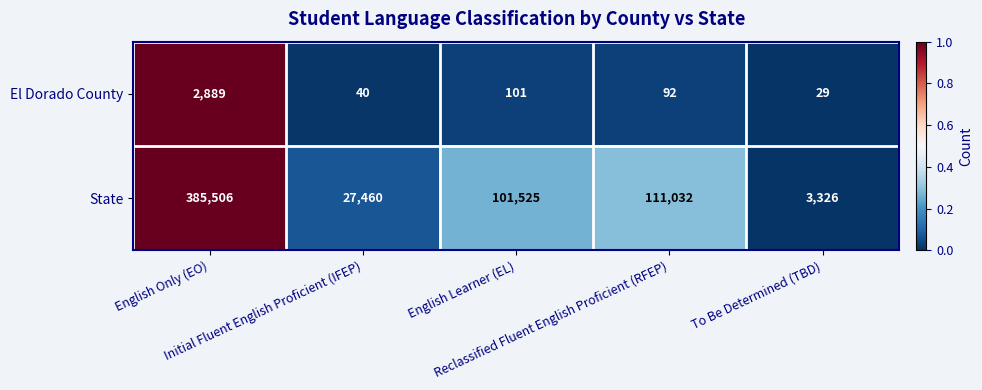

Which series has the widest spread of values?

State